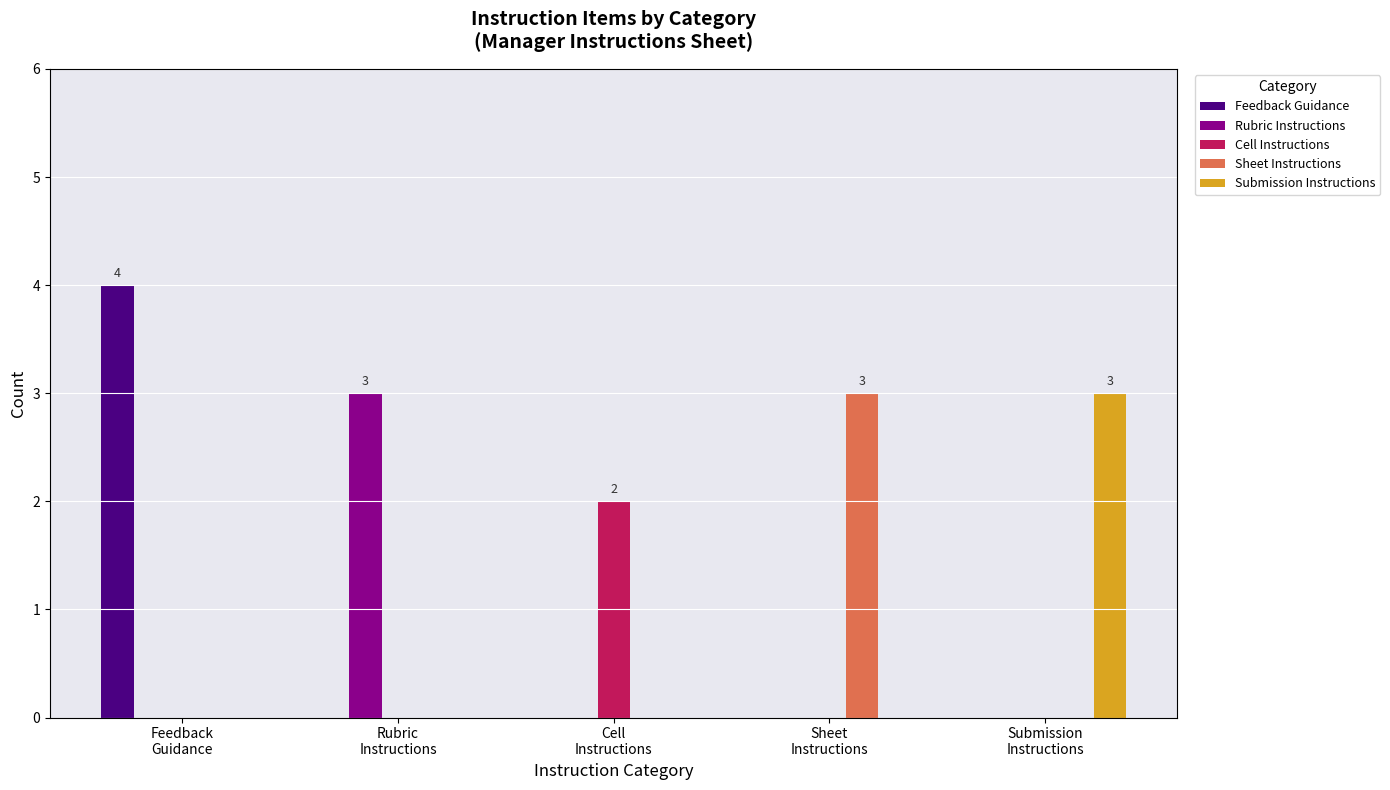

What is the sum of all Feedback Guidance values?

4